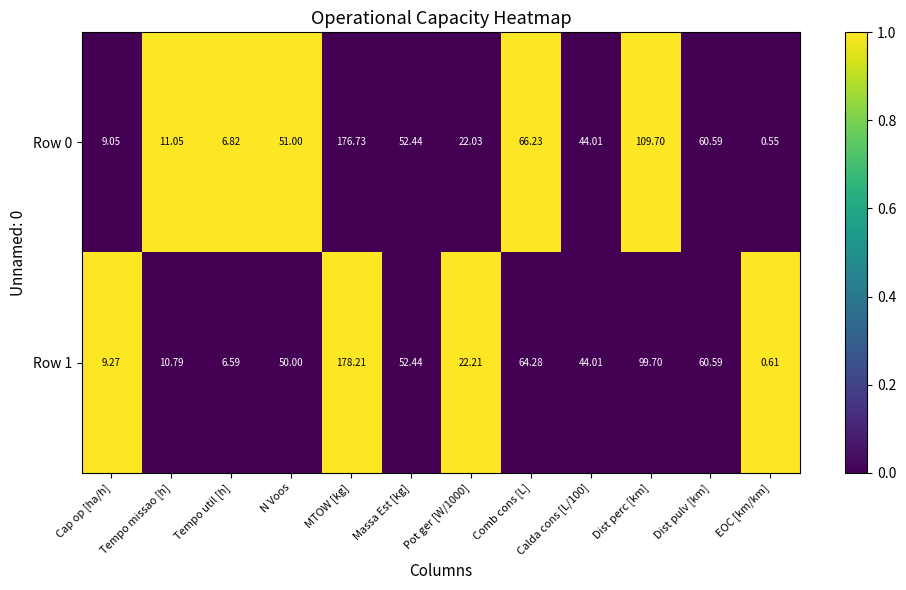

Which series has the largest total across all categories?

Row 0